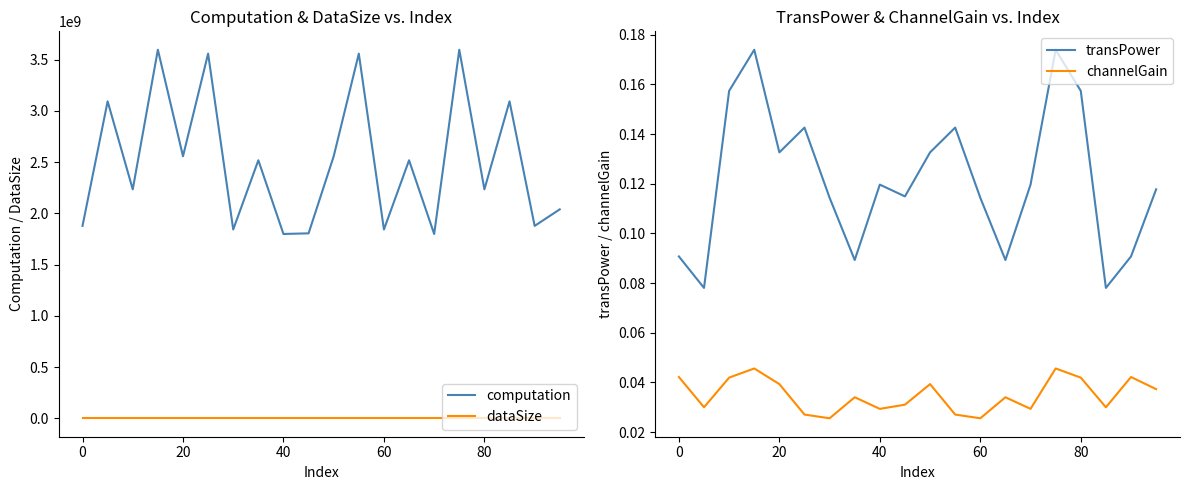

True or false: dataSize and computation cross at least once.

False